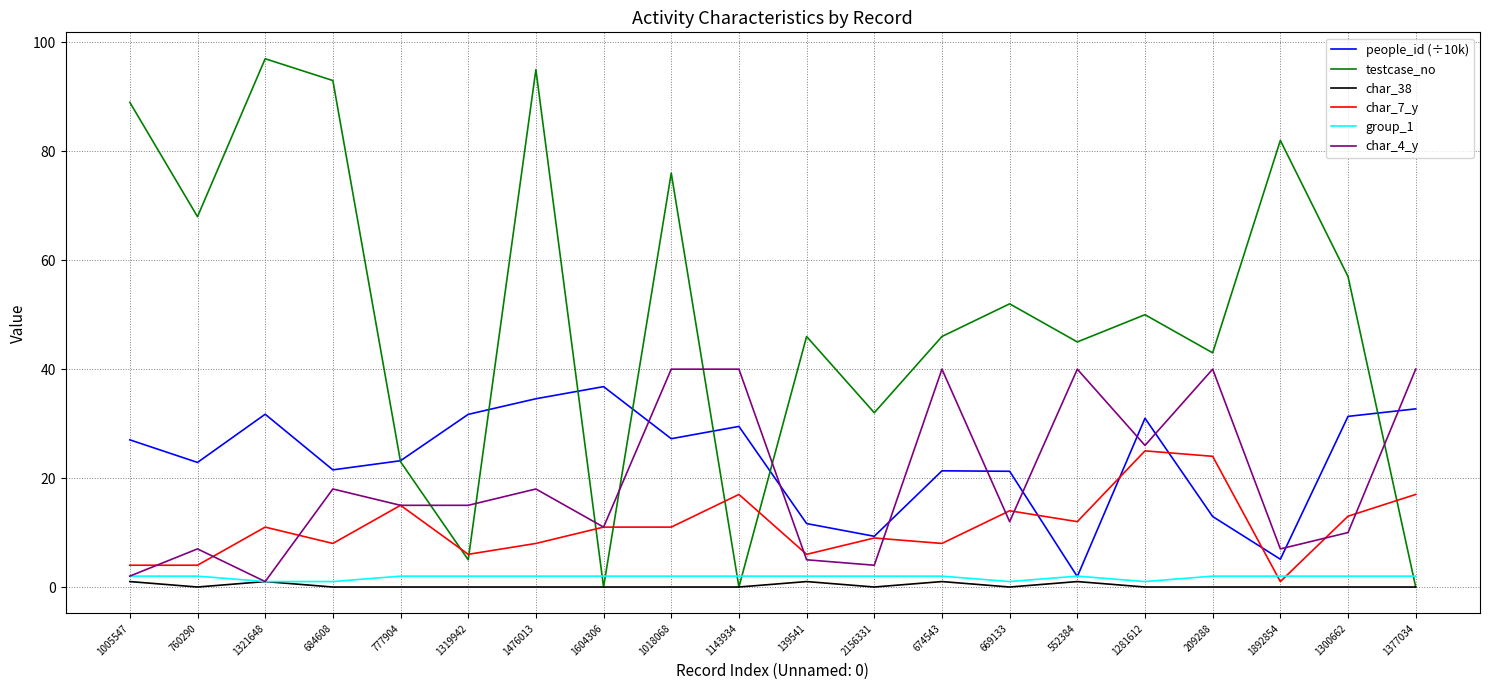

What is the greatest value displayed?

97.0